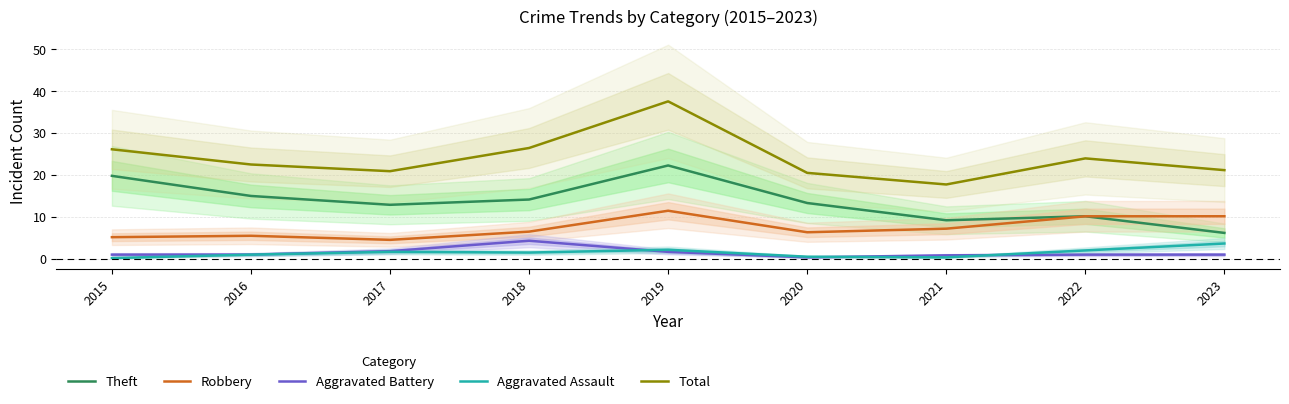

What is the average value of the Total series?

24.1